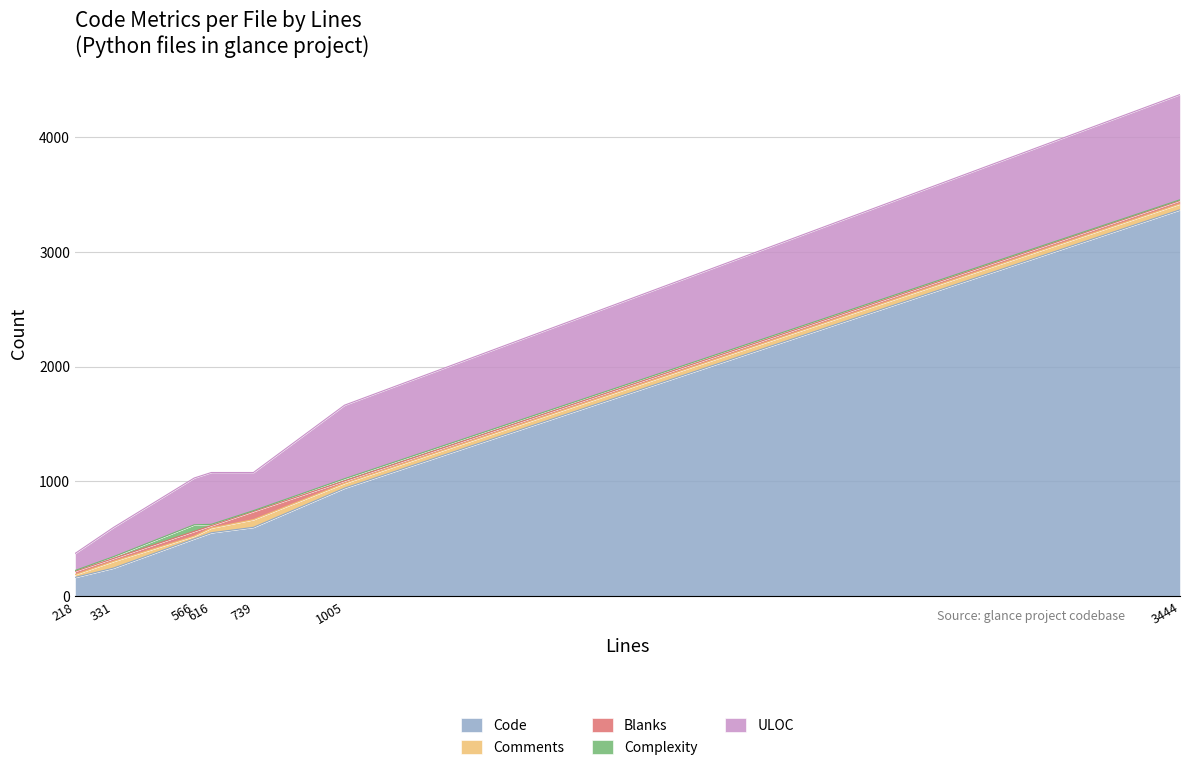

What is the smallest value displayed?

7